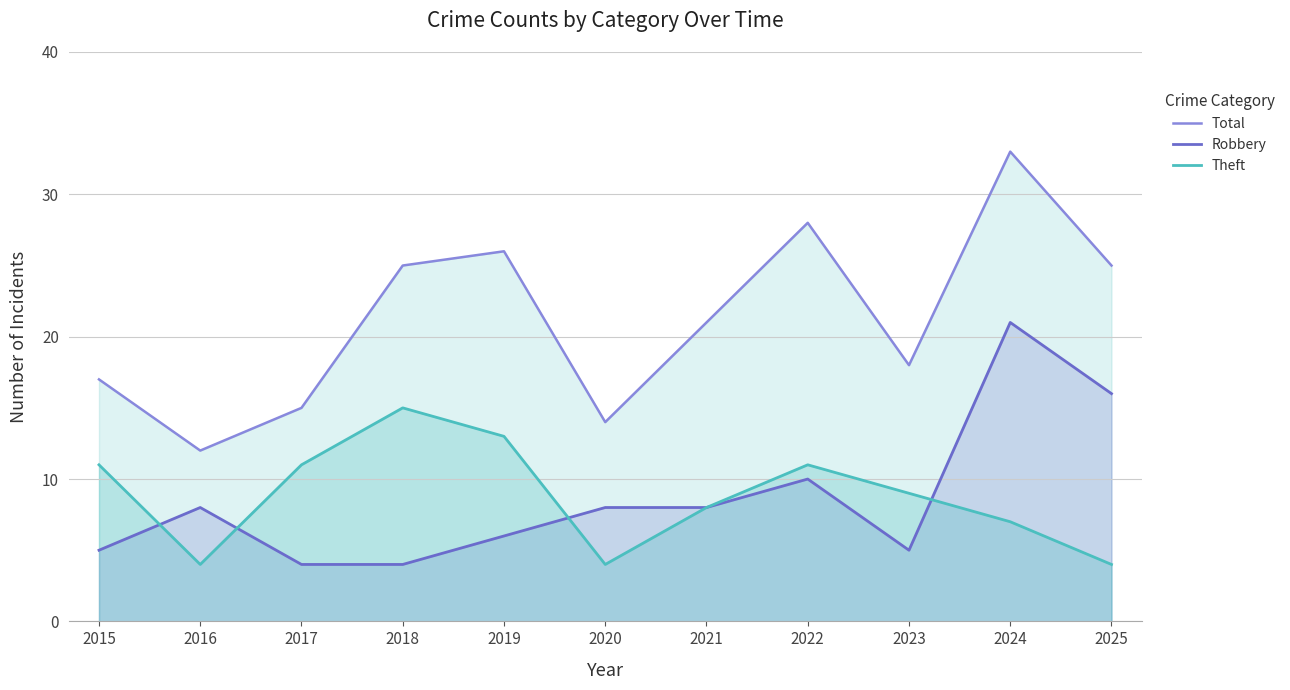

At which category does Total reach its first local peak?

2019